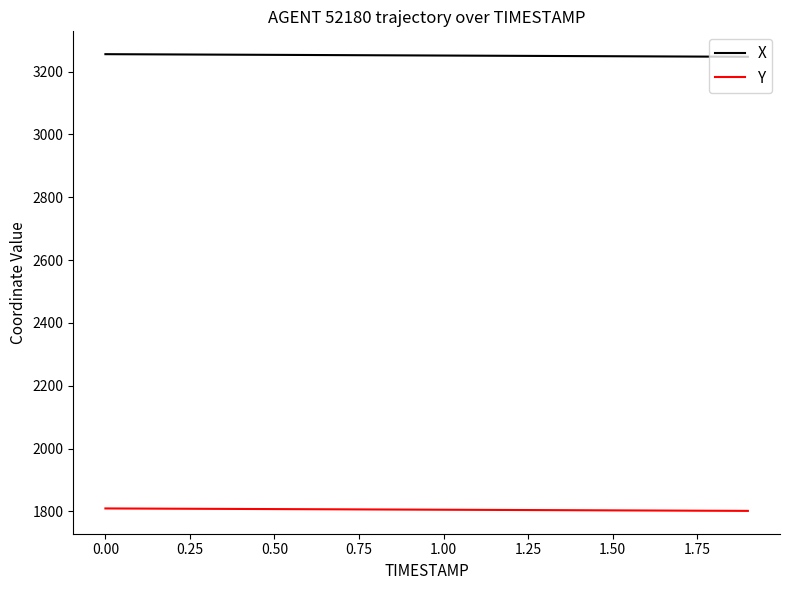

List the series in order of their peak value, lowest first.

Y, X